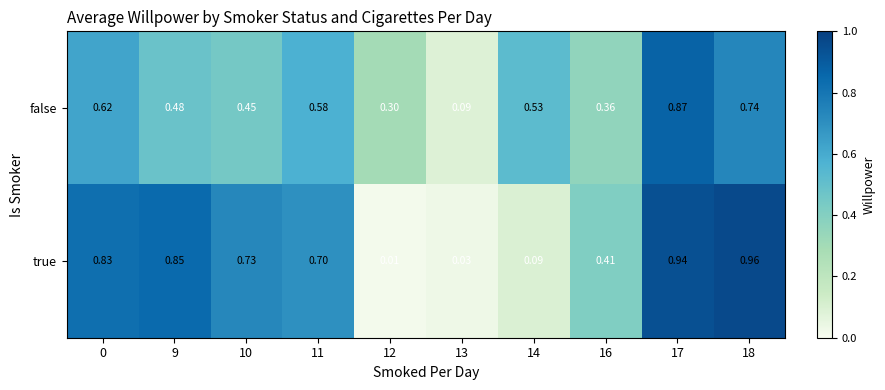

Which series changed the most between 12 and 14?

false